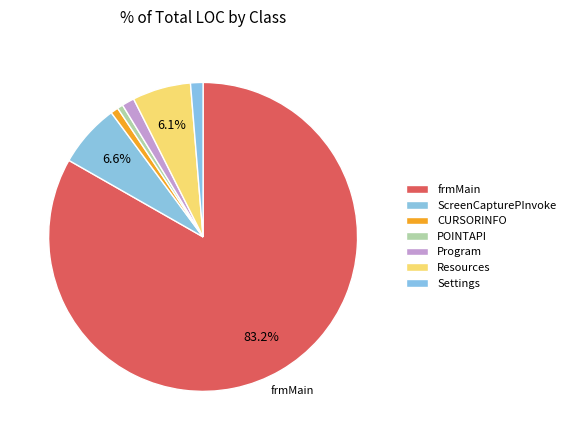

How many slices are in this pie chart?

7